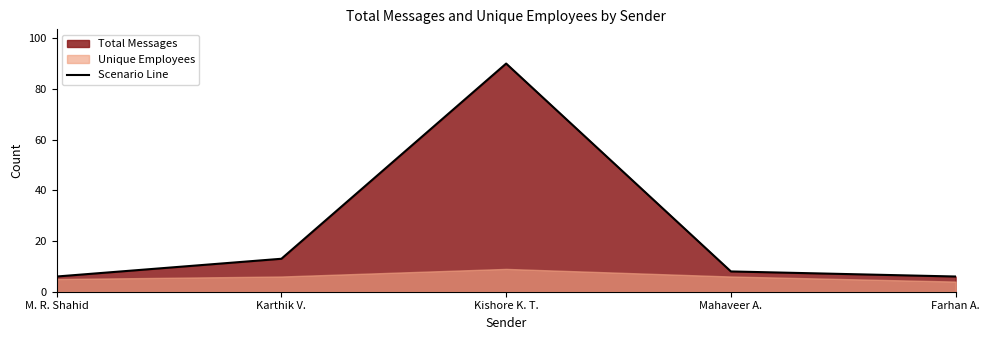

Reading left to right, list all the values displayed in this chart.

6	13	90	8	6